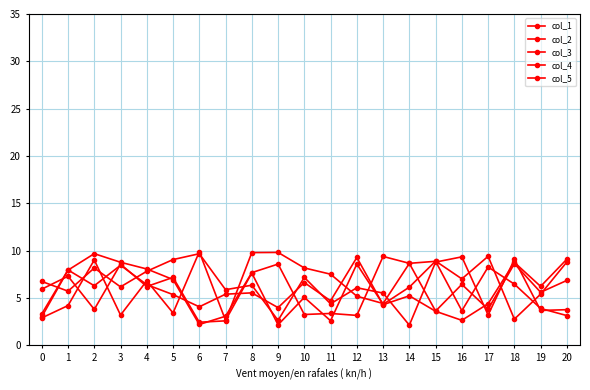

The col_2 series shows 6.4 at 8. True or false?

True